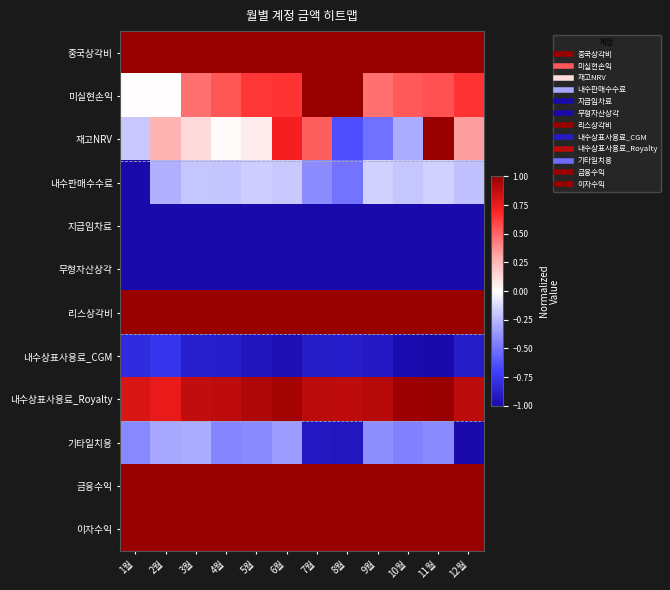

At how many categories does at least one series exceed 0?

12